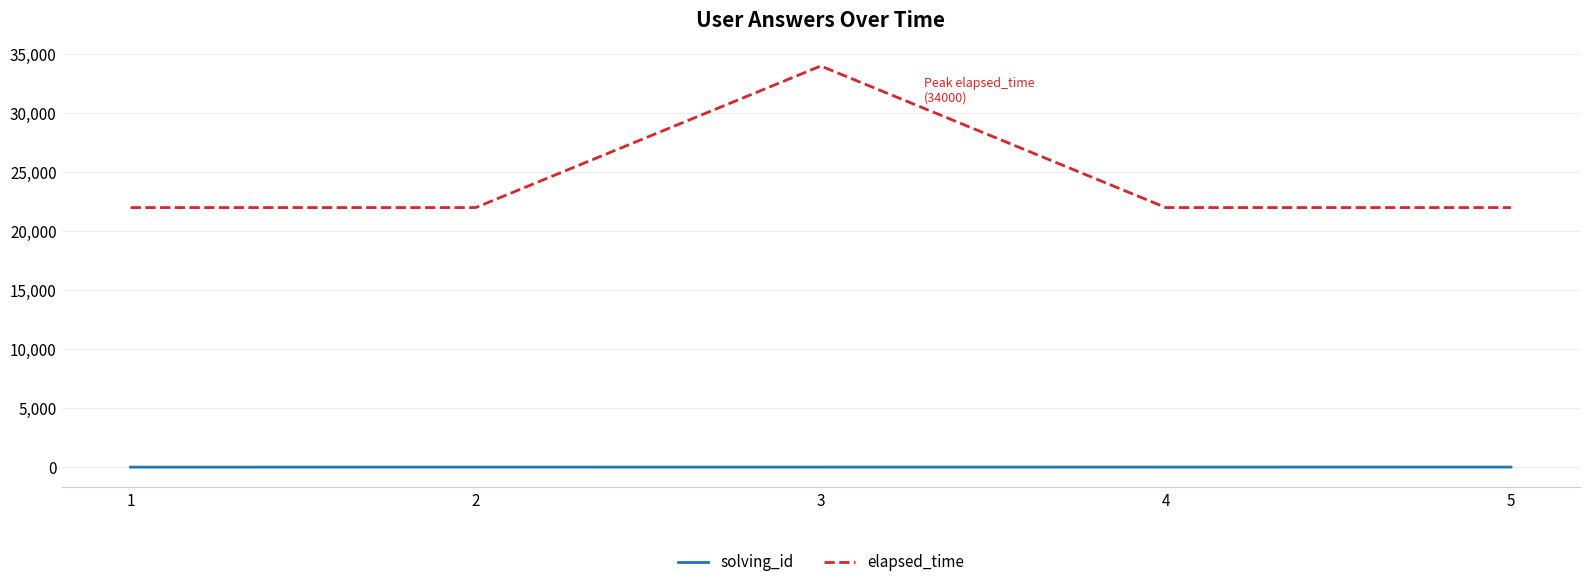

How many categories are shown in the chart?

5